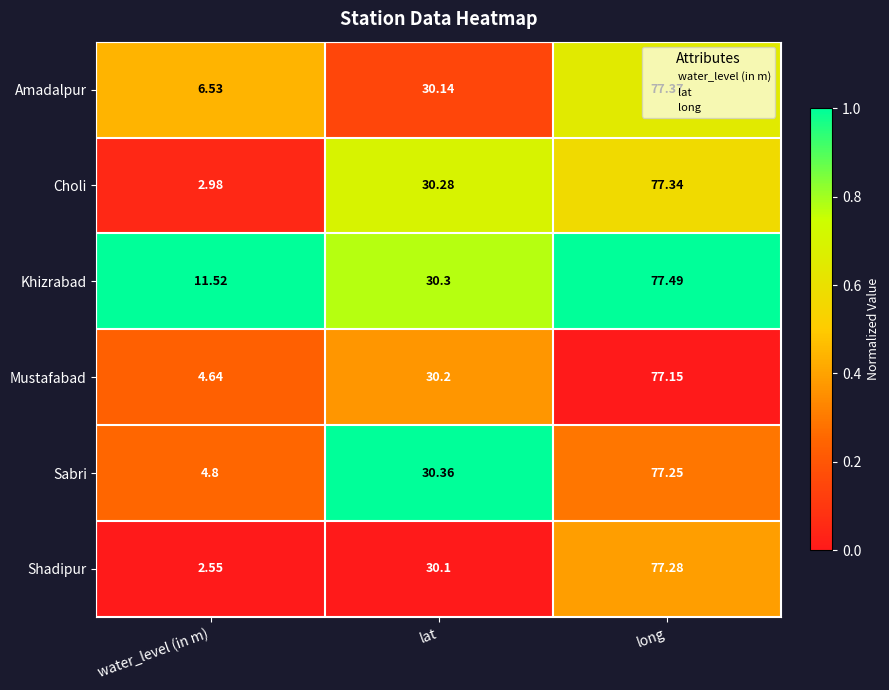

At which label does Khizrabad first exceed 30?

lat